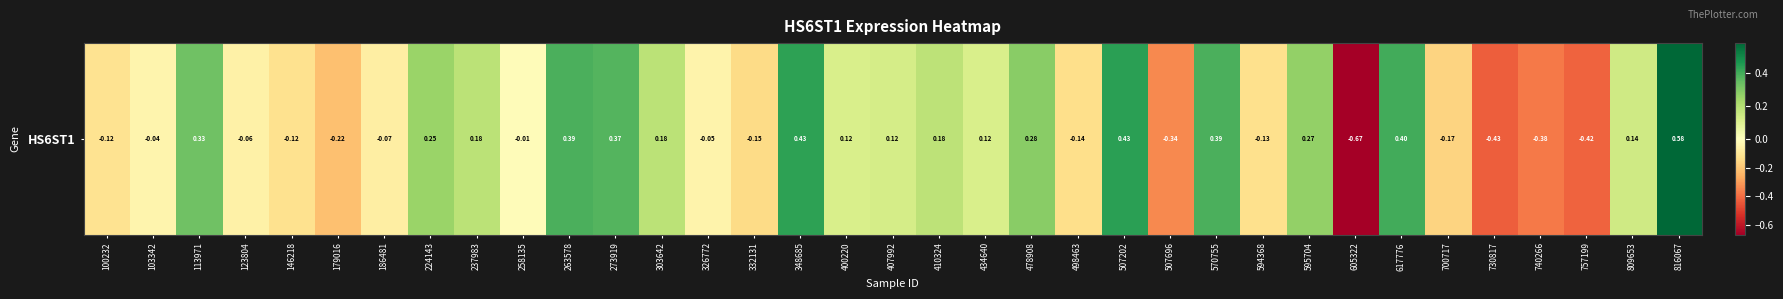

What is the greatest value displayed?

0.6